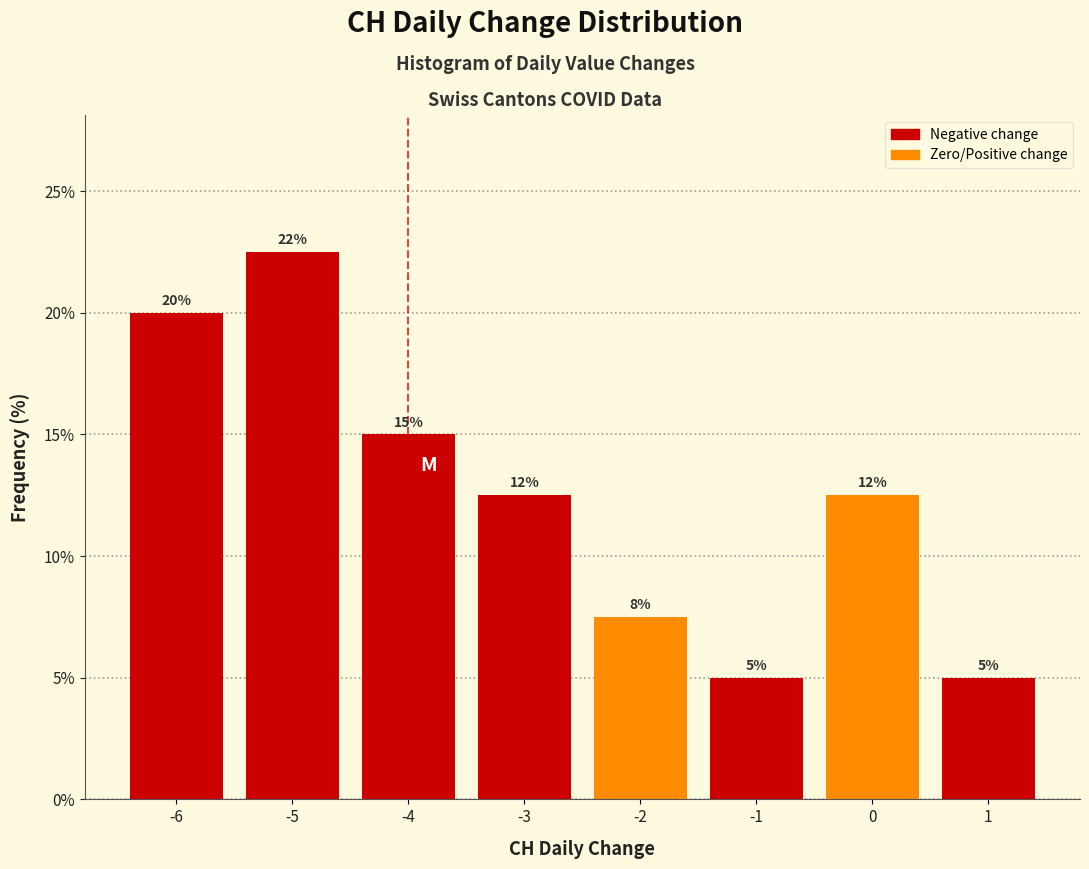

Over which range of the x-axis is the bar tallest?

-5.5 to -4.5